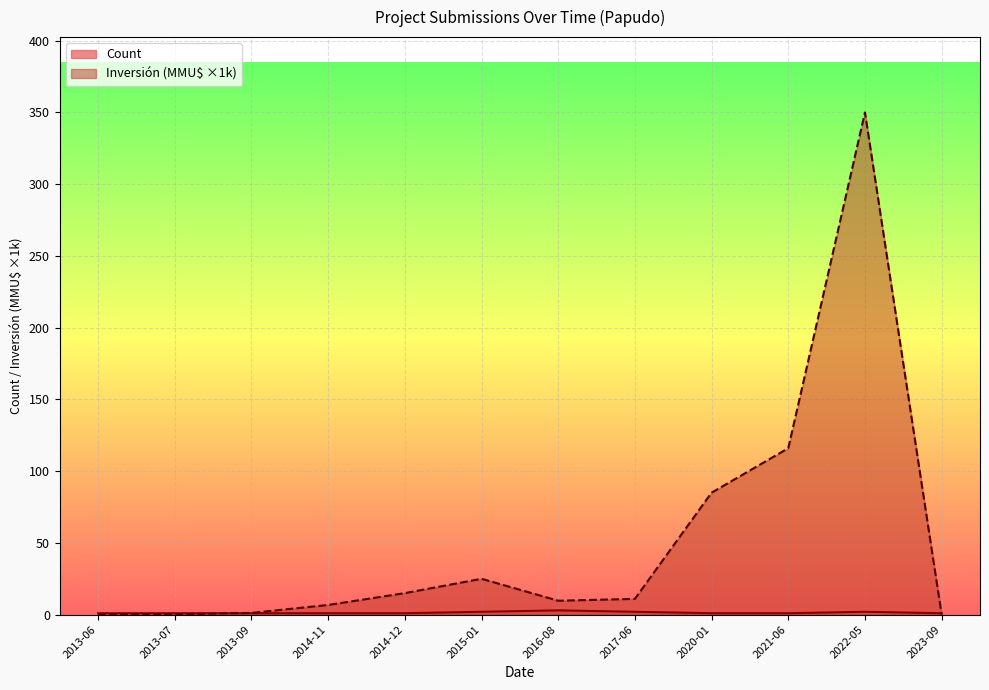

How many lines are shown in the chart?

2